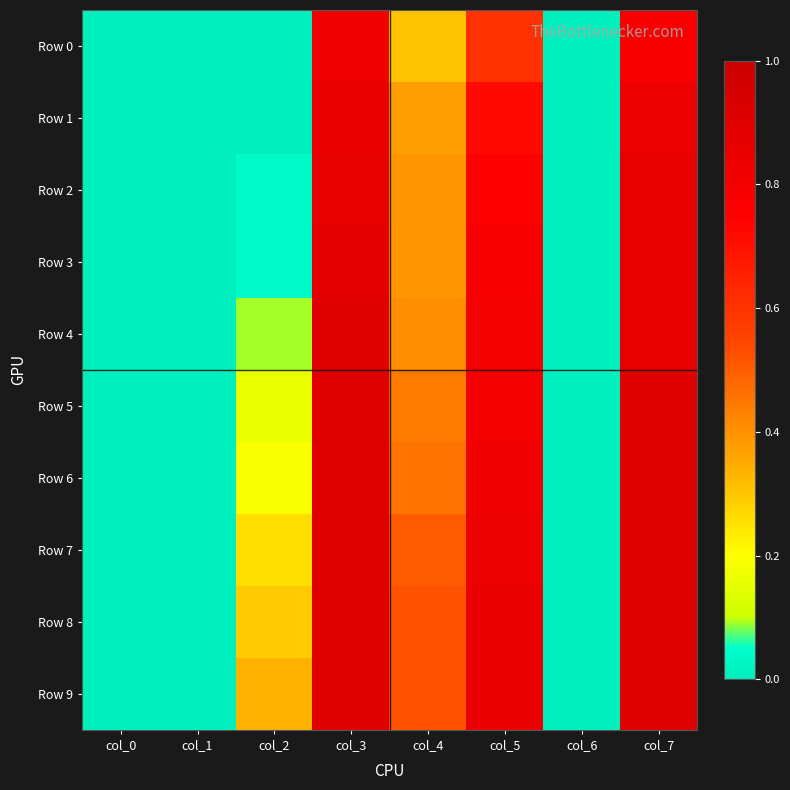

Rank the series at col_4 from highest to lowest value.

Row 8, Row 9, Row 7, Row 6, Row 5, Row 4, Row 2, Row 3, Row 1, Row 0